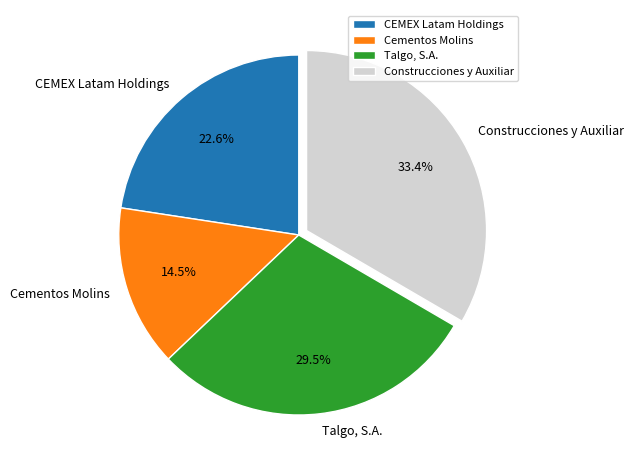

To the nearest percent, what is the combined percentage of Cementos Molins and Construcciones y Auxiliar?

48%